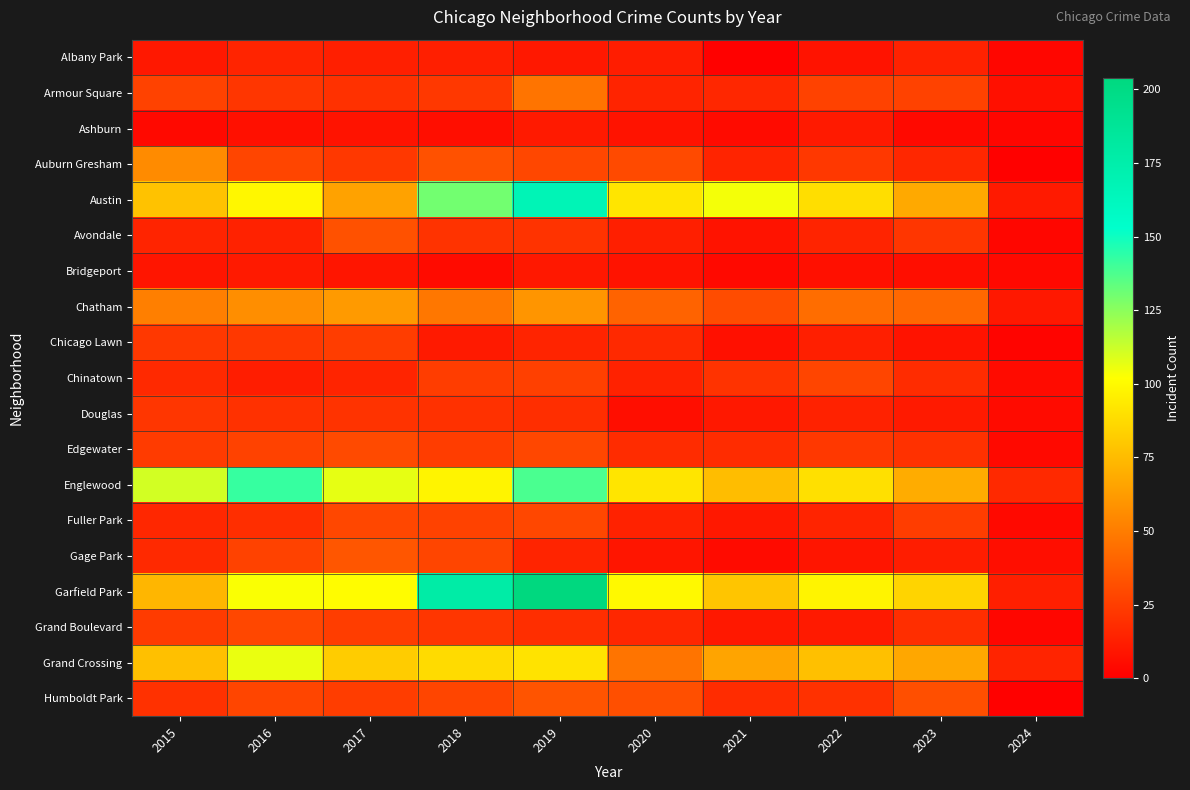

Reading left to right, list all the values displayed in this chart.

Albany Park: 2015=10	2016=15	2017=13	2018=13	2019=10	2020=12	2021=1	2022=8	2023=14	2024=3
Armour Square: 2015=27	2016=22	2017=20	2018=23	2019=47	2020=15	2021=16	2022=27	2023=27	2024=7
Ashburn: 2015=4	2016=7	2017=8	2018=6	2019=11	2020=8	2021=5	2022=11	2023=4	2024=3
Auburn Gresham: 2015=56	2016=28	2017=23	2018=33	2019=29	2020=30	2021=15	2022=23	2023=16	2024=1
Austin: 2015=78	2016=99	2017=65	2018=130	2019=167	2020=92	2021=104	2022=89	2023=68	2024=11
Avondale: 2015=15	2016=14	2017=33	2018=21	2019=21	2020=13	2021=8	2022=15	2023=22	2024=3
Bridgeport: 2015=9	2016=11	2017=9	2018=5	2019=10	2020=8	2021=4	2022=7	2023=6	2024=4
Chatham: 2015=51	2016=57	2017=62	2018=48	2019=60	2020=40	2021=31	2022=44	2023=42	2024=10
Chicago Lawn: 2015=23	2016=23	2017=25	2018=11	2019=15	2020=17	2021=7	2022=13	2023=8	2024=2
Chinatown: 2015=17	2016=12	2017=15	2018=25	2019=26	2020=14	2021=21	2022=28	2023=18	2024=5
Douglas: 2015=22	2016=20	2017=21	2018=20	2019=19	2020=6	2021=10	2022=14	2023=11	2024=5
Edgewater: 2015=24	2016=27	2017=30	2018=25	2019=29	2020=18	2021=18	2022=23	2023=20	2024=4
Englewood: 2015=111	2016=142	2017=107	2018=98	2019=138	2020=92	2021=76	2022=90	2023=69	2024=17
Fuller Park: 2015=16	2016=19	2017=29	2018=27	2019=29	2020=14	2021=10	2022=15	2023=25	2024=4
Gage Park: 2015=17	2016=27	2017=35	2018=28	2019=15	2020=9	2021=5	2022=9	2023=12	2024=6
Garfield Park: 2015=73	2016=103	2017=101	2018=178	2019=204	2020=100	2021=79	2022=98	2023=85	2024=13
Grand Boulevard: 2015=24	2016=29	2017=25	2018=22	2019=19	2020=16	2021=10	2022=11	2023=19	2024=3
Grand Crossing: 2015=77	2016=106	2017=82	2018=88	2019=91	2020=47	2021=66	2022=77	2023=67	2024=15
Humboldt Park: 2015=20	2016=28	2017=25	2018=28	2019=34	2020=32	2021=18	2022=20	2023=32	2024=1